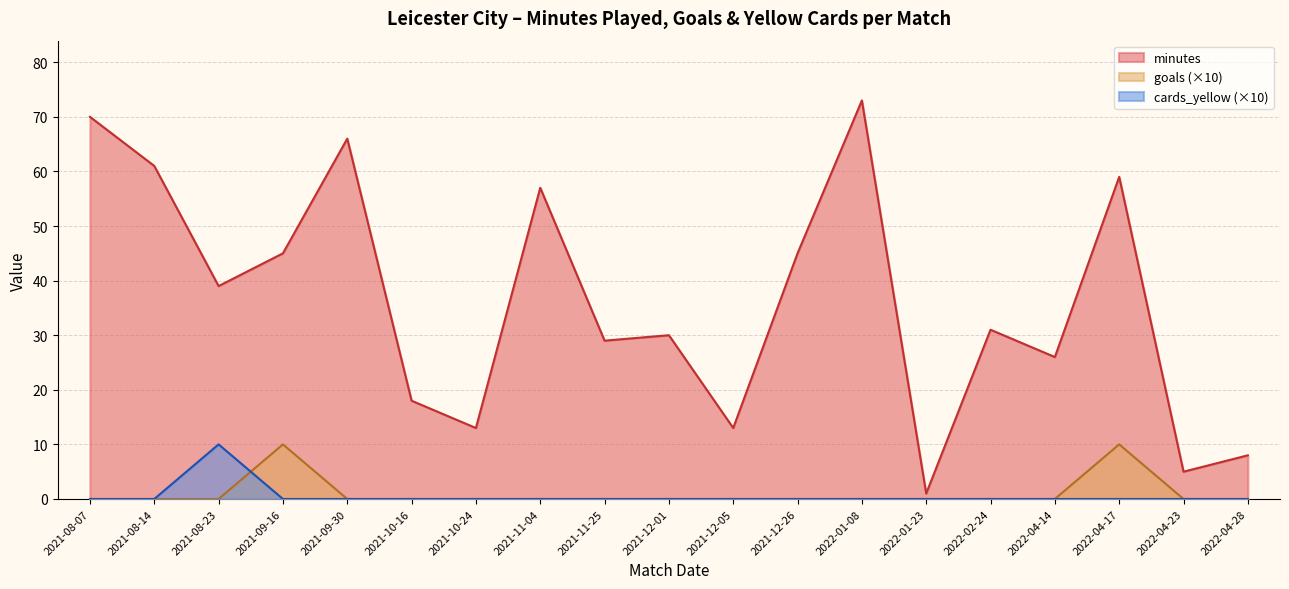

What is the difference between the second highest and second lowest values in the goals series?

1